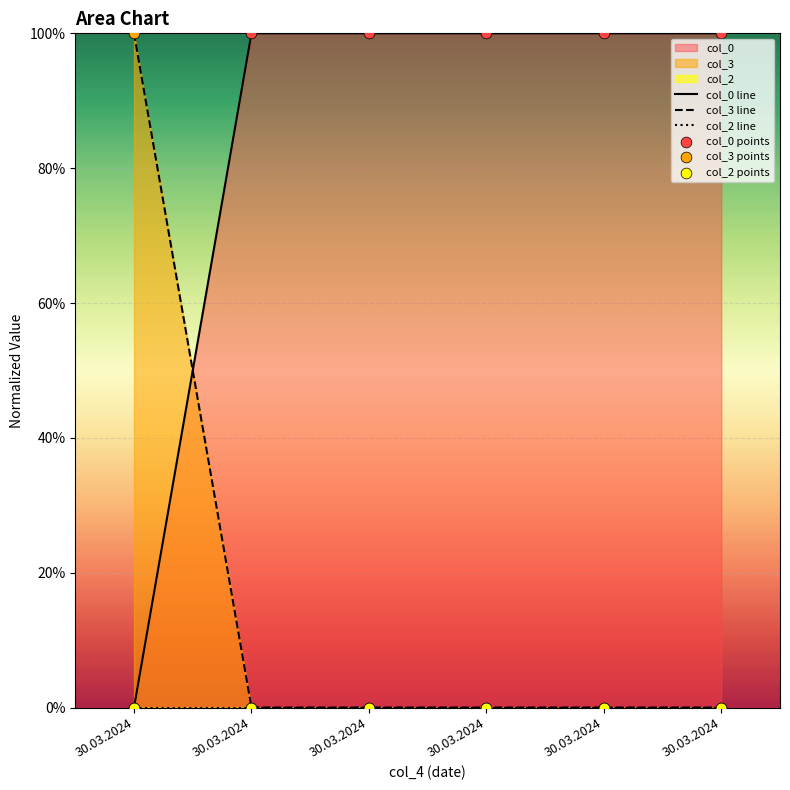

Is the value of col_3 at 30.03.2024 greater than the value of col_0 at 30.03.2024?

Yes